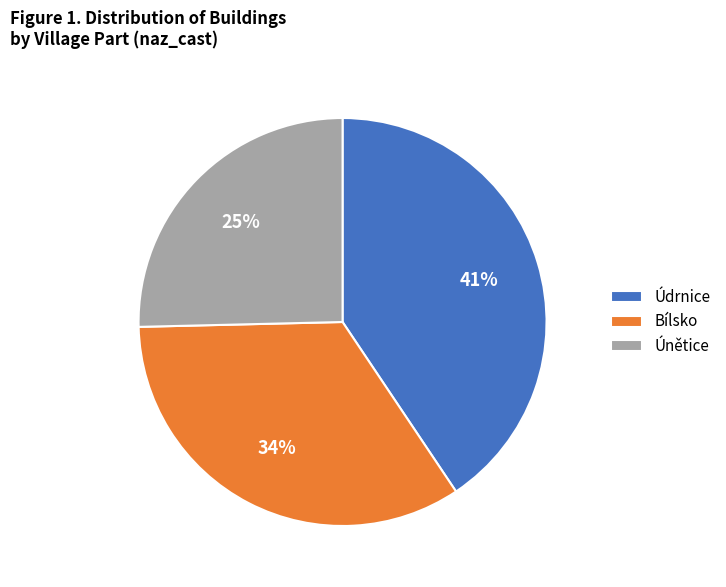

Rank the categories by value from lowest to highest.

Únětice, Bílsko, Údrnice